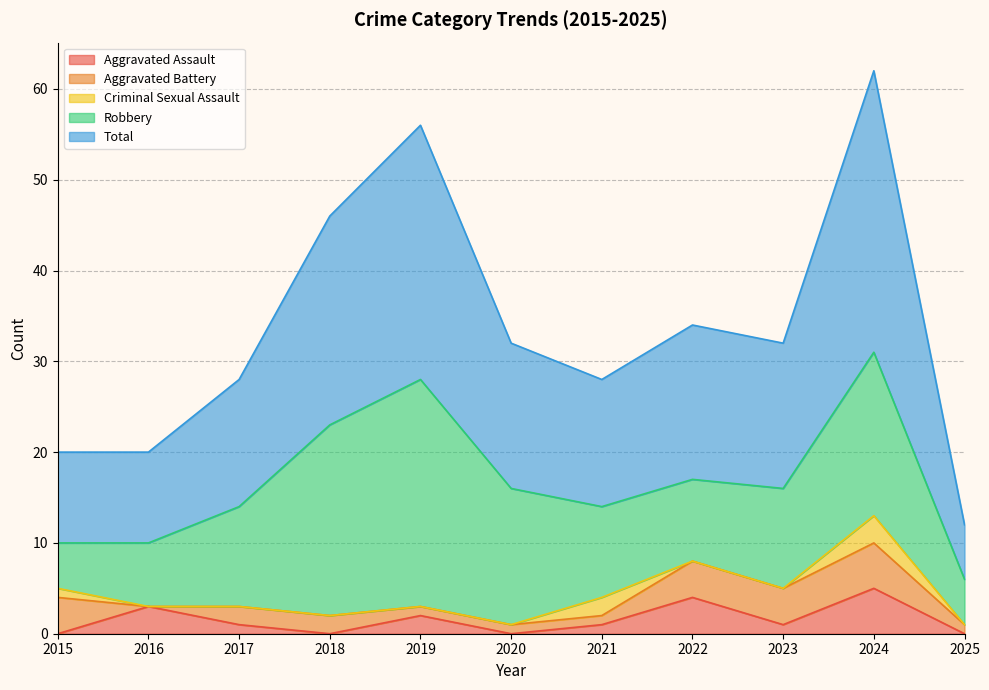

How many lines are shown in the chart?

5